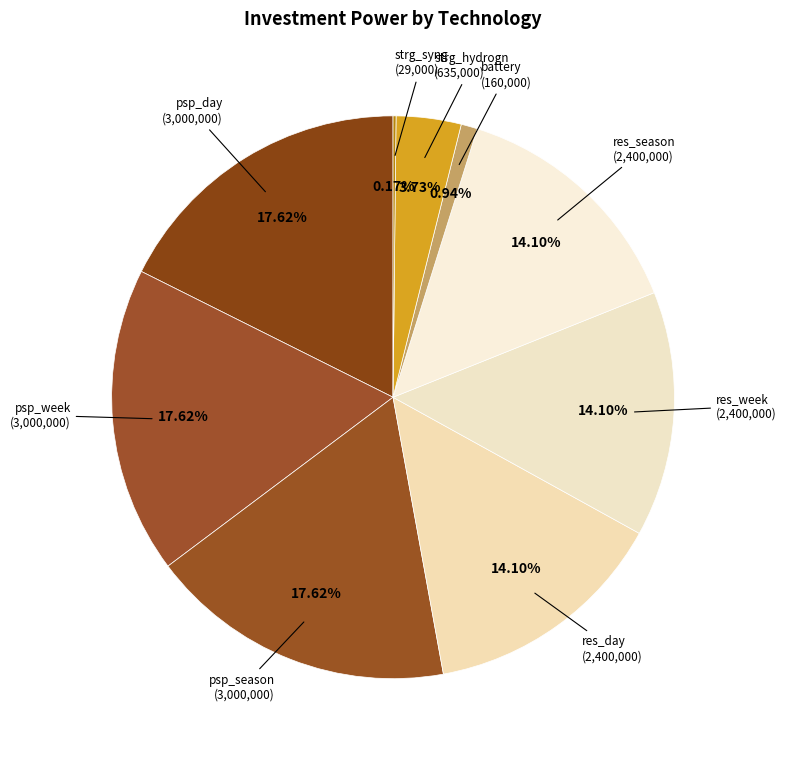

Does psp_season account for over 50% of the chart?

No